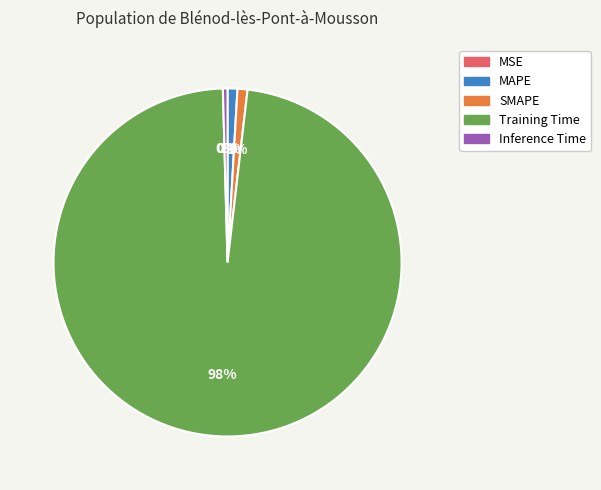

Is it true that Inference Time is 0% of the pie?

True